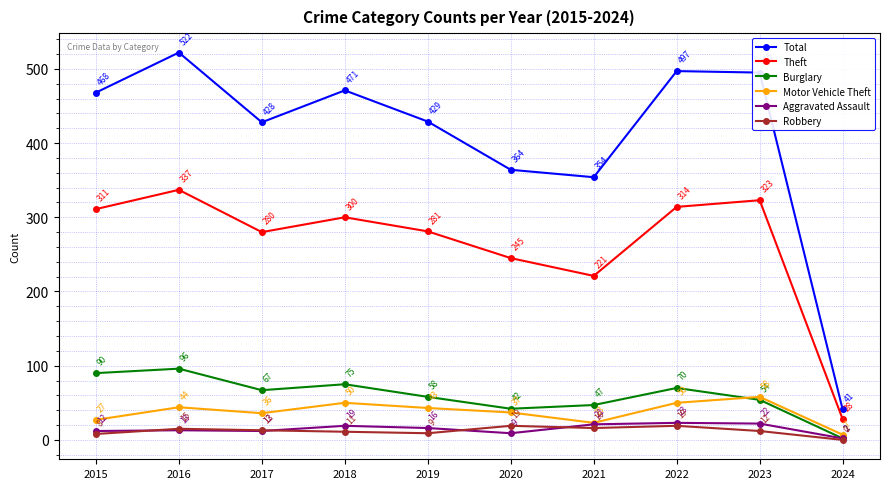

What are all the series names shown in the legend?

Total, Theft, Burglary, Motor Vehicle Theft, Aggravated Assault, Robbery